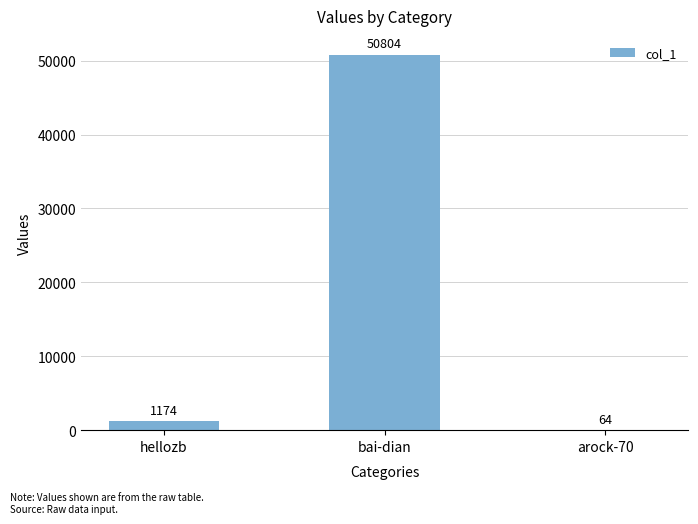

The value at arock-70 is 64. True or false?

True